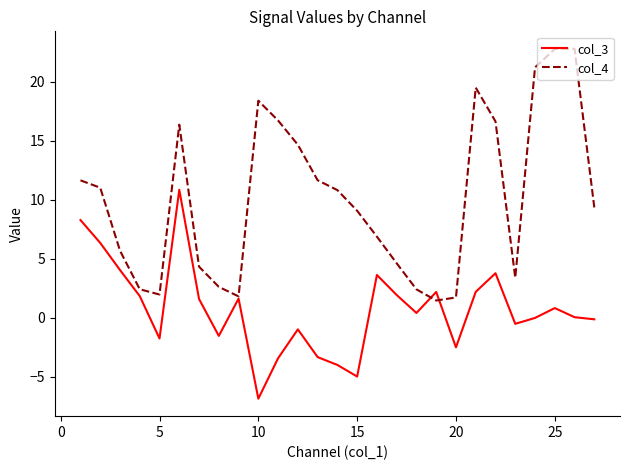

List the series in order of their peak value, lowest first.

col_3, col_4